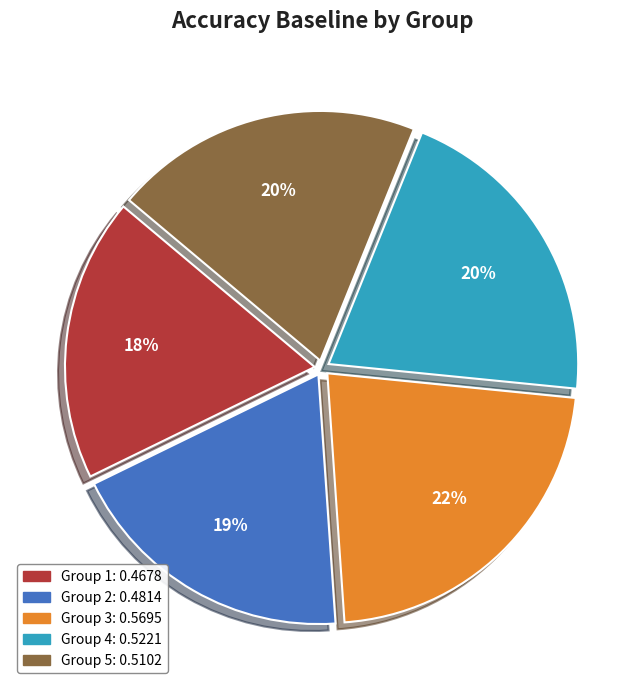

To the nearest percent, what is the average slice percentage?

20%